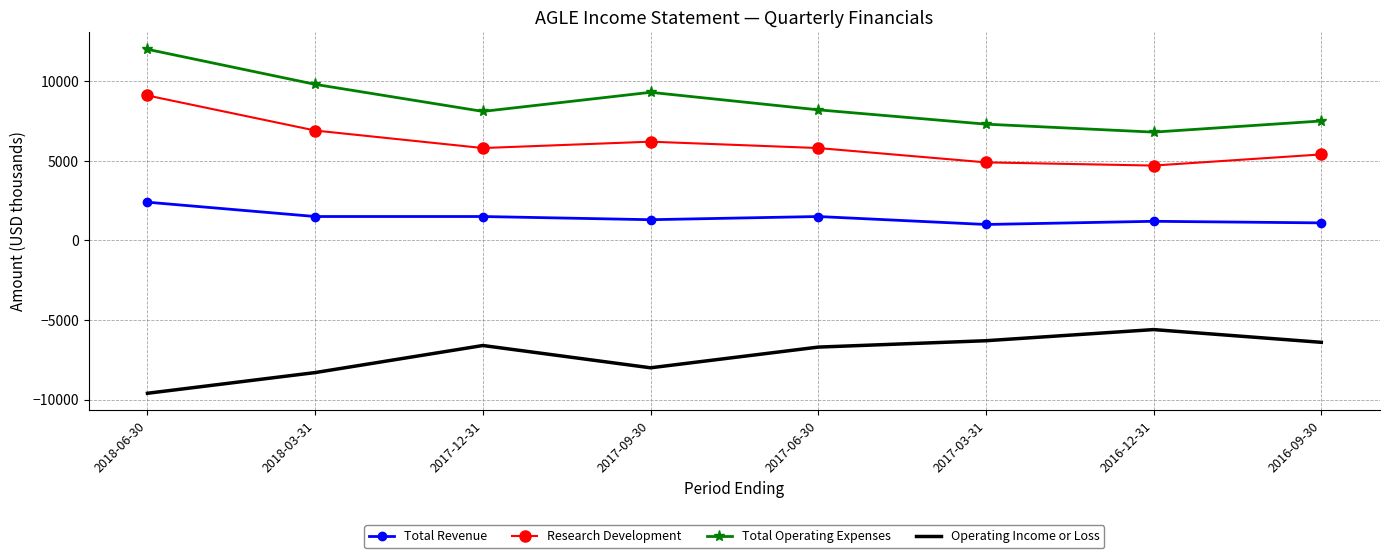

Which series has the largest range (max minus min)?

Total Operating Expenses